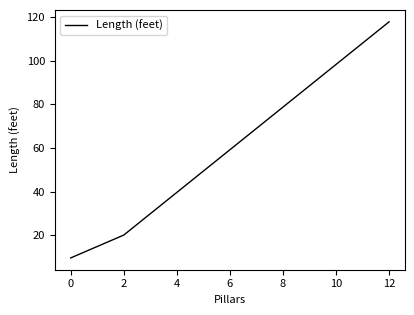

What is the approximate value at 12?

118.0